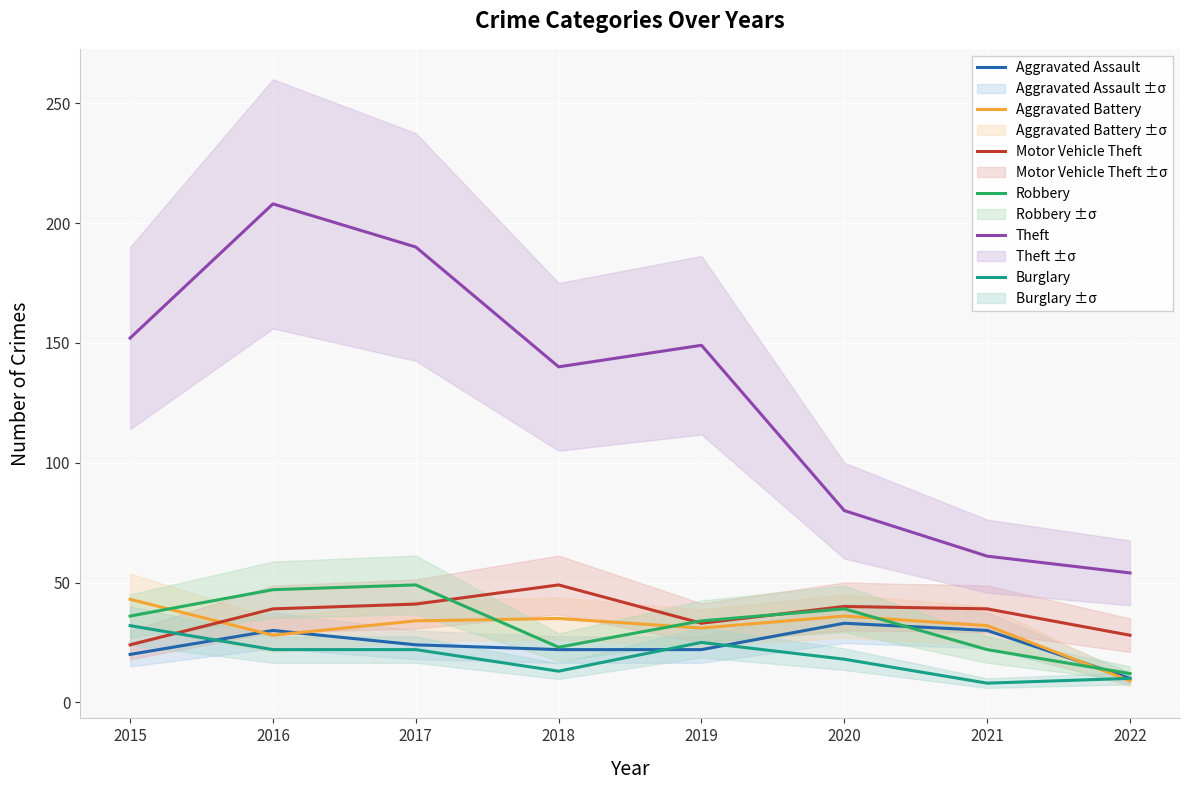

What are all the series names shown in the legend?

Aggravated Assault, Aggravated Battery, Motor Vehicle Theft, Robbery, Theft, Burglary